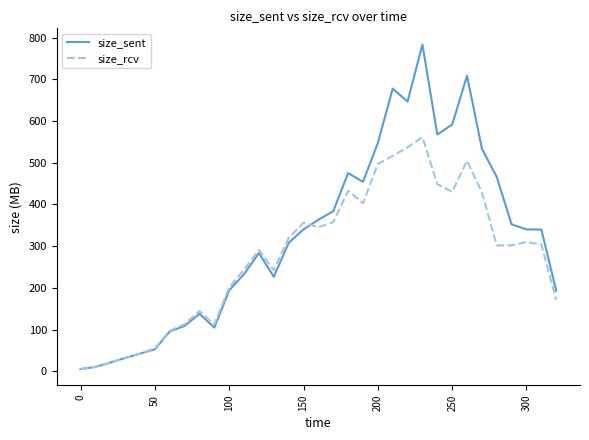

Which series has the widest spread of values?

size_sent